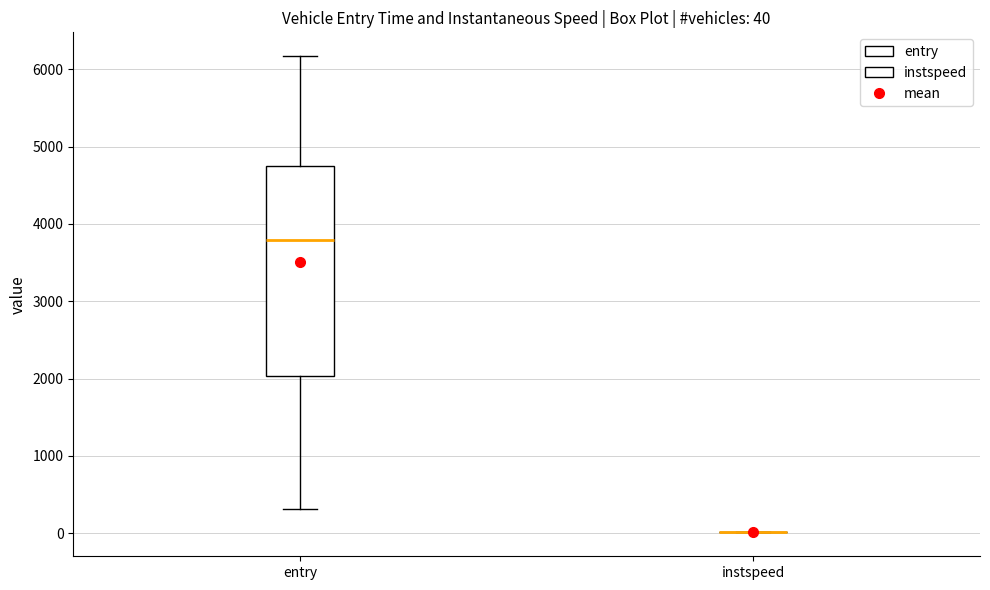

Which box is the tallest, from its lower edge to its upper edge?

entry